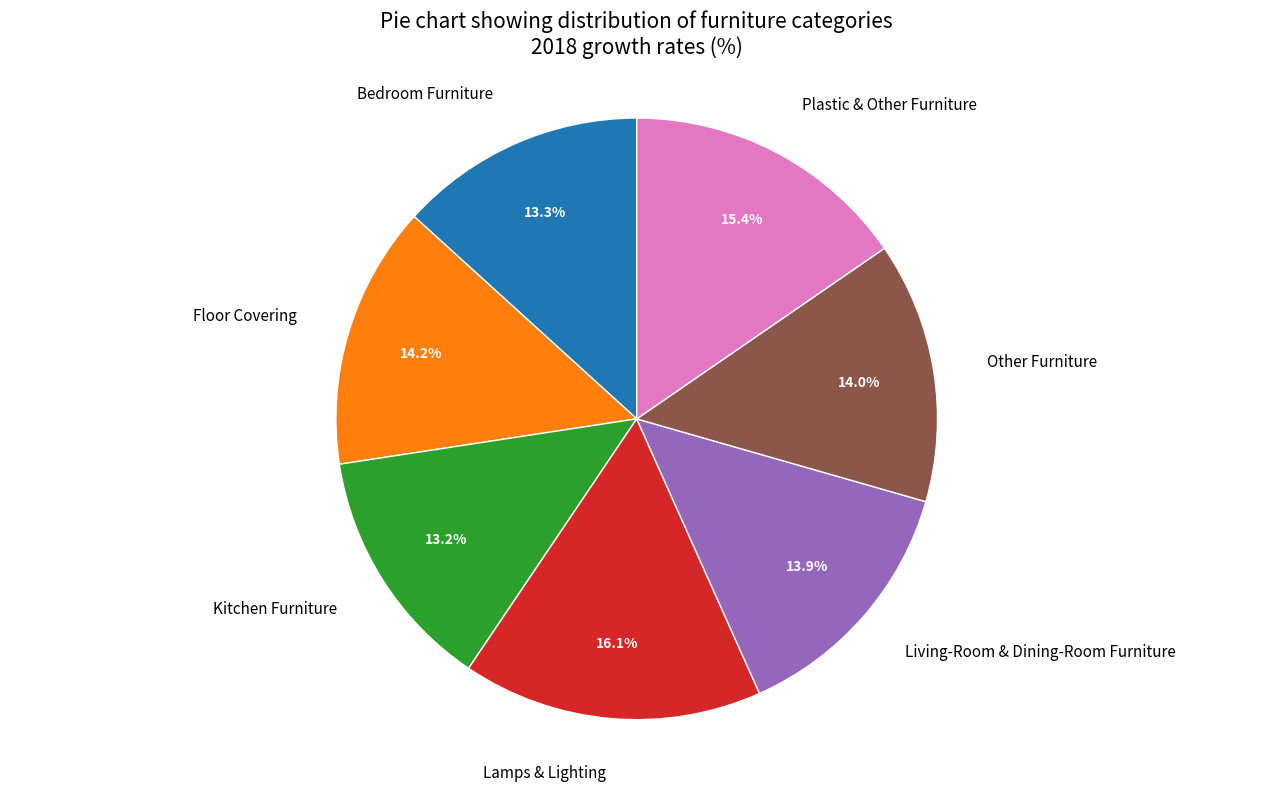

Count the number of slices in the pie.

7